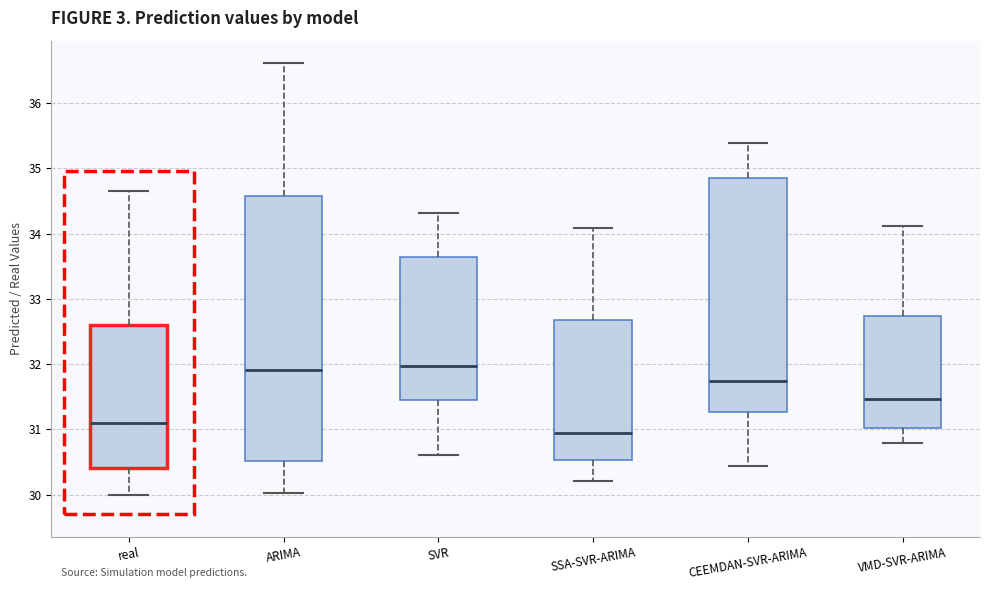

Which box is the tallest, from its lower edge to its upper edge?

ARIMA